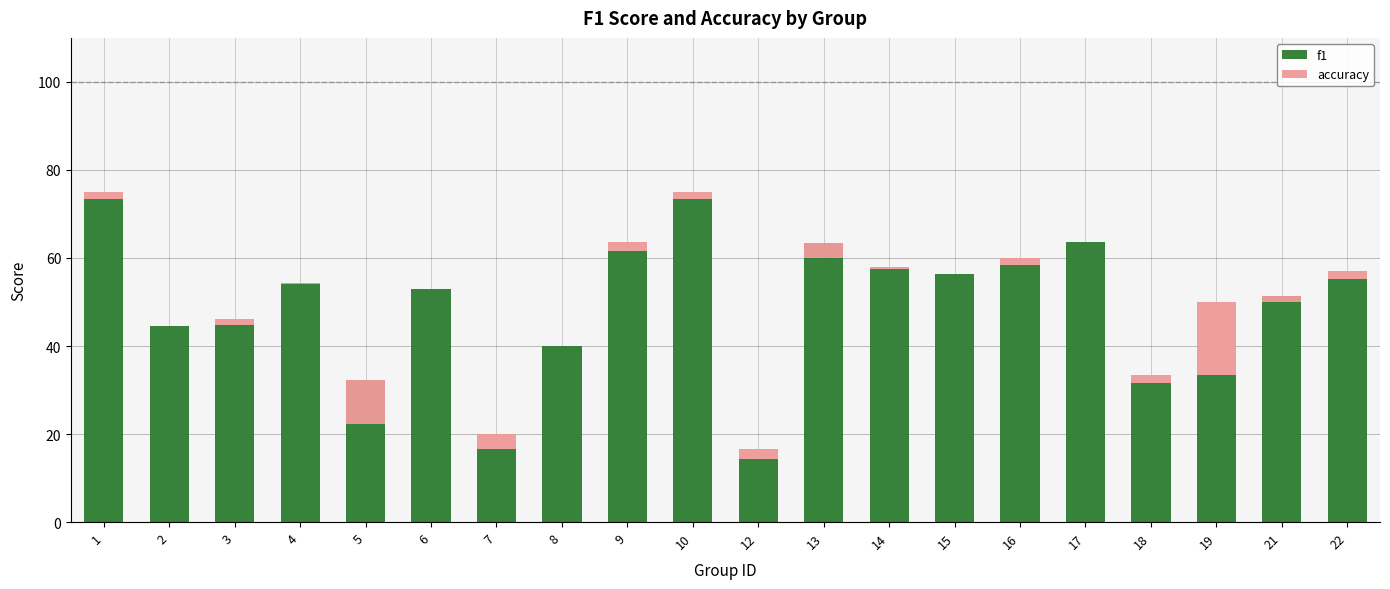

At which label does f1 first exceed 54?

1